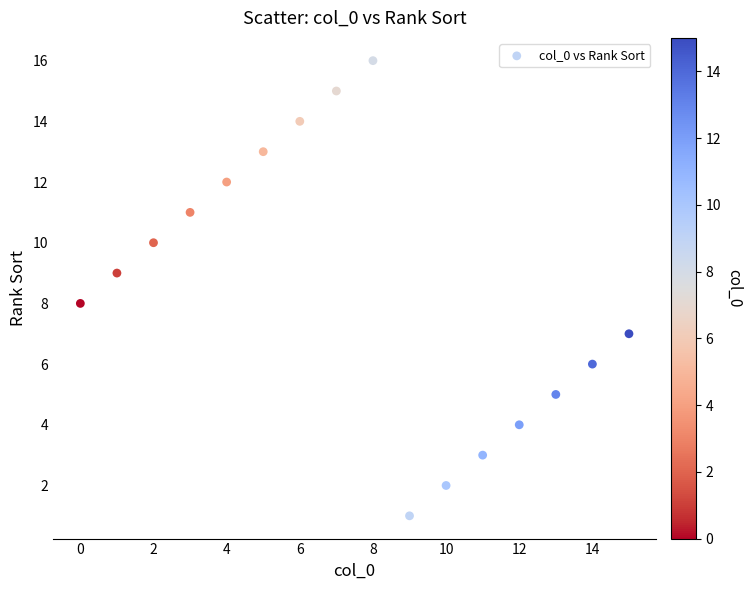

What is the range of Y values (max minus min)?

15